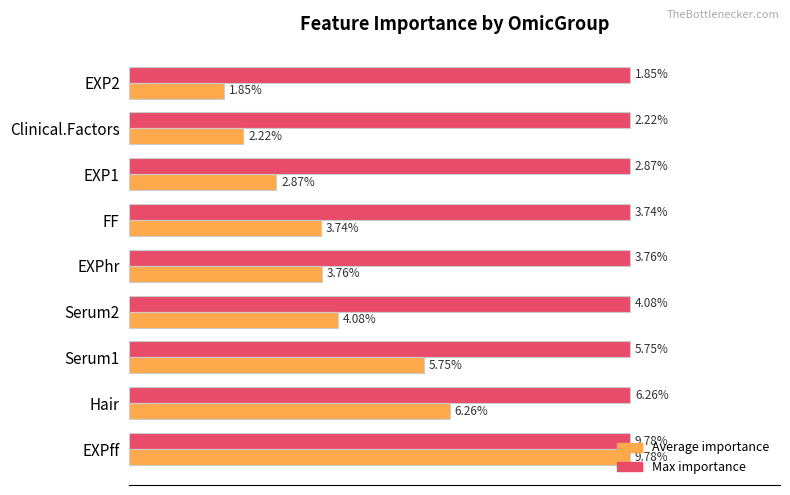

How many bars are there in total?

18